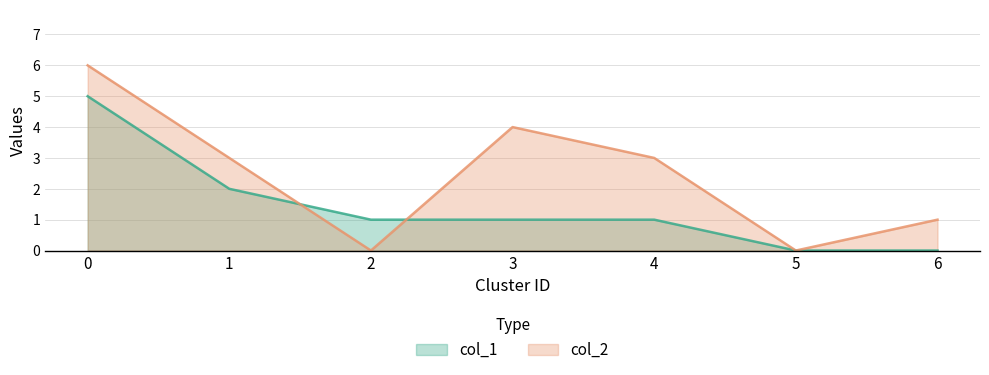

Between 6 and 2, which is larger?

2